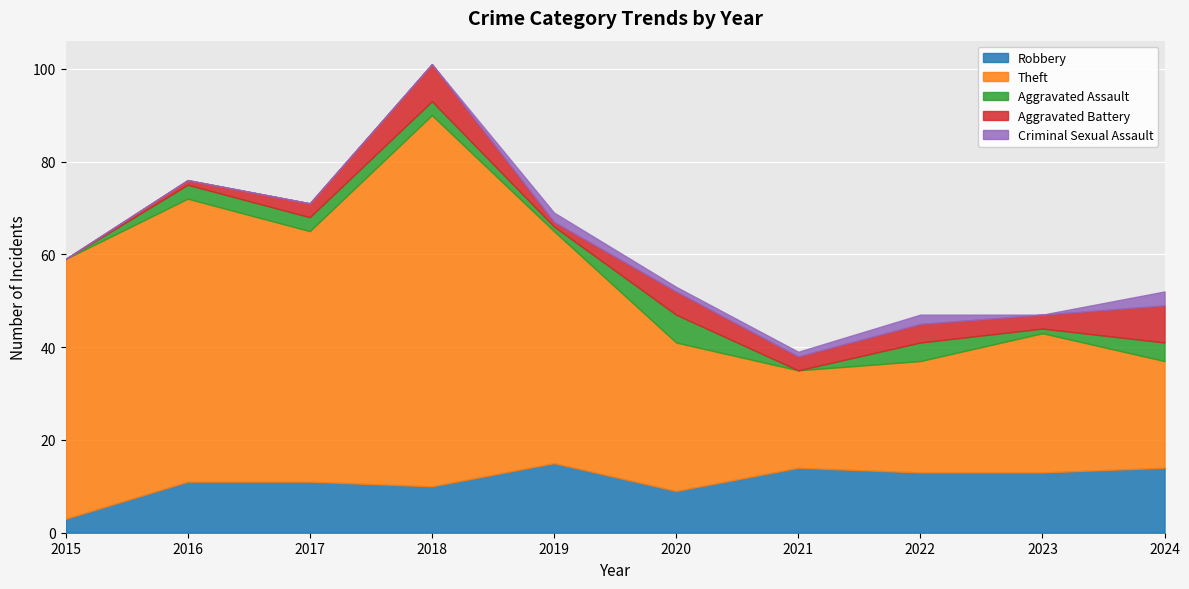

What are all the series names shown in the legend?

Robbery, Theft, Aggravated Assault, Aggravated Battery, Criminal Sexual Assault